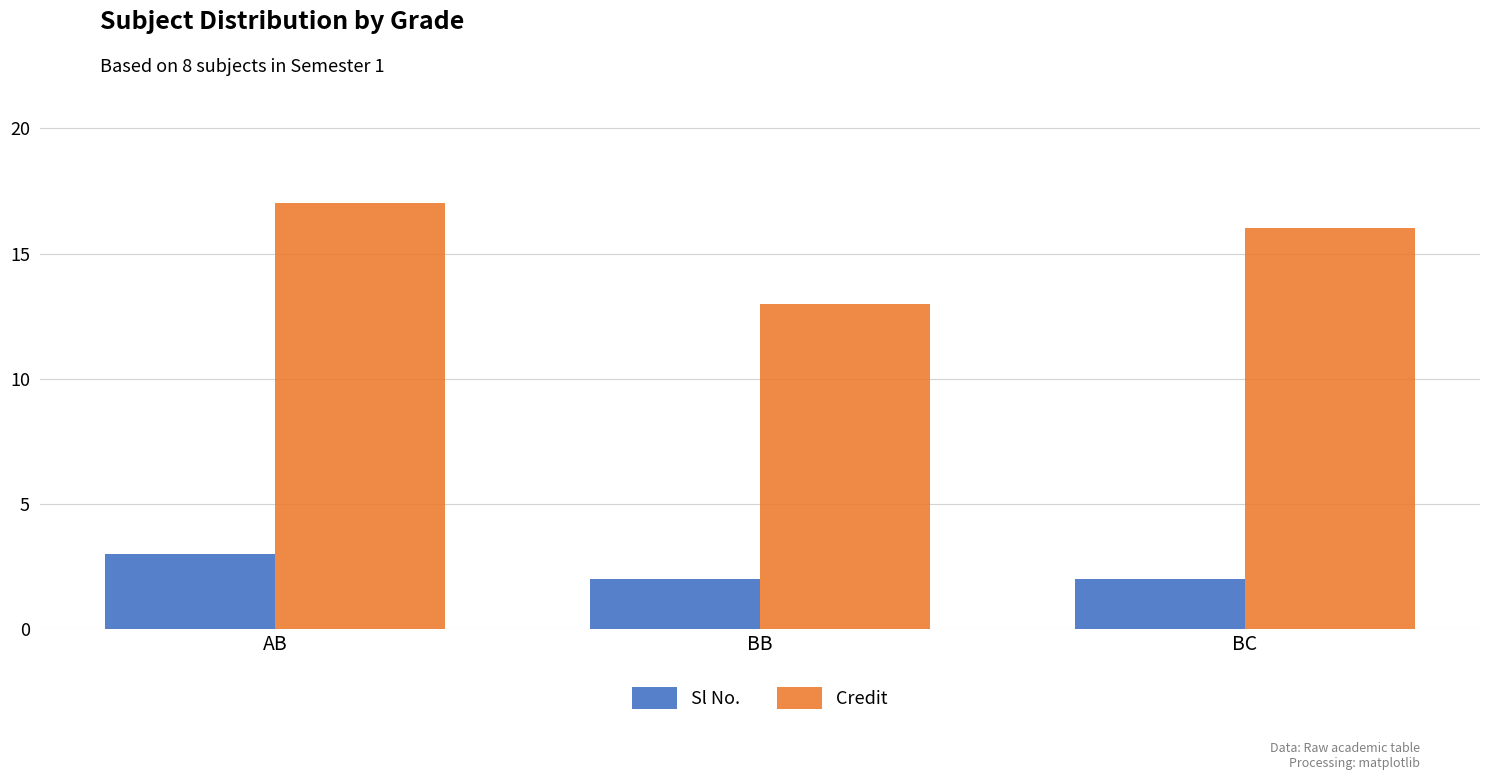

What is the maximum value shown in the chart?

17